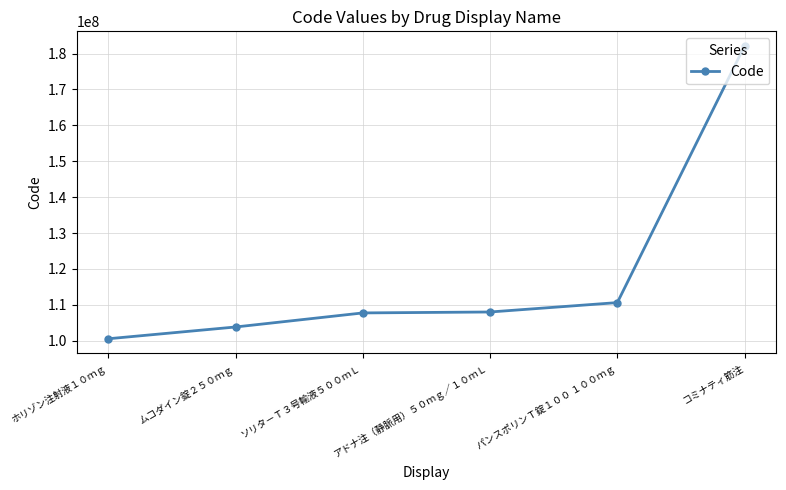

At which category does the chart reach its minimum across all series?

ホリゾン注射液１０ｍｇ